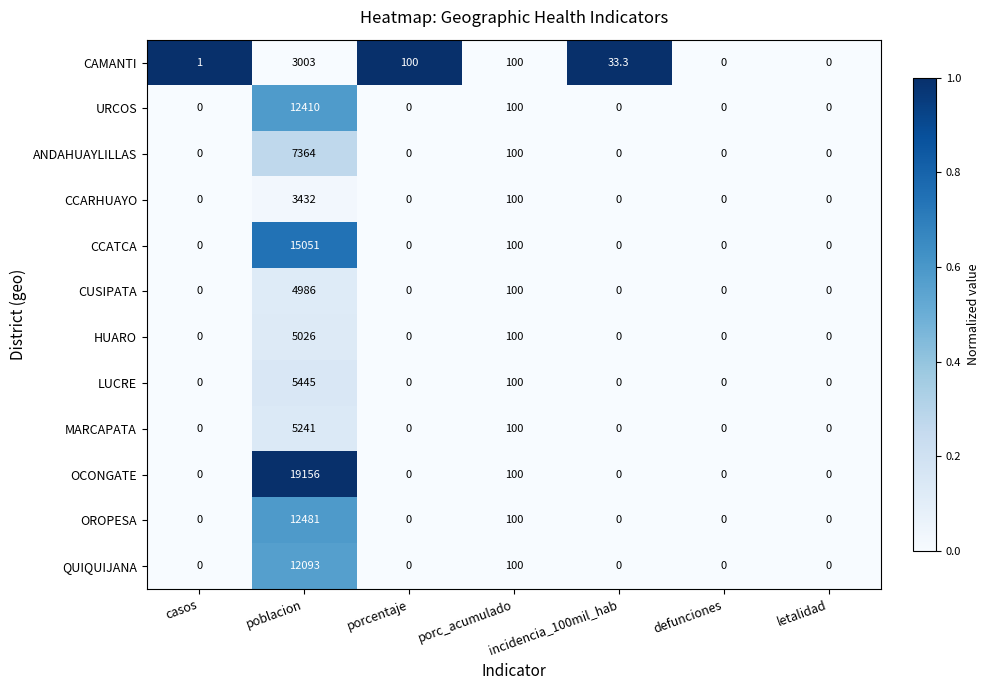

Is the value of LUCRE at porc_acumulado greater than the value of MARCAPATA at letalidad?

Yes